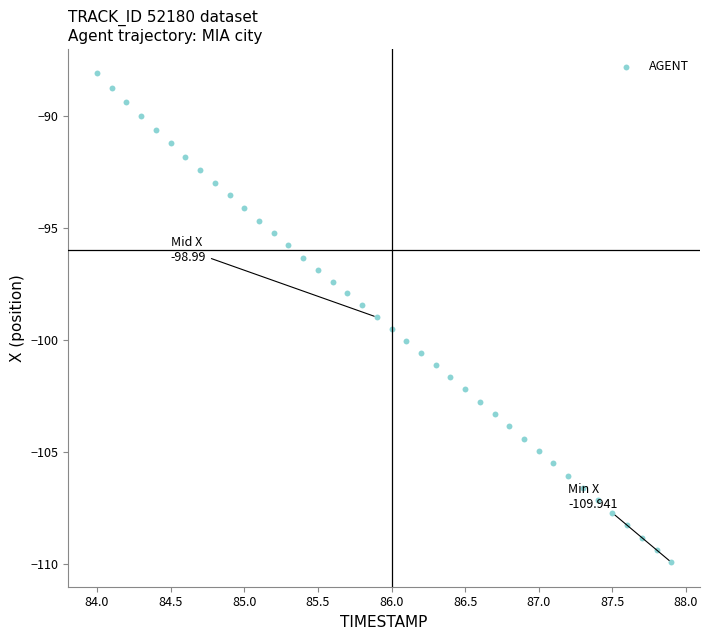

What is the range of Y values (max minus min)?

21.8